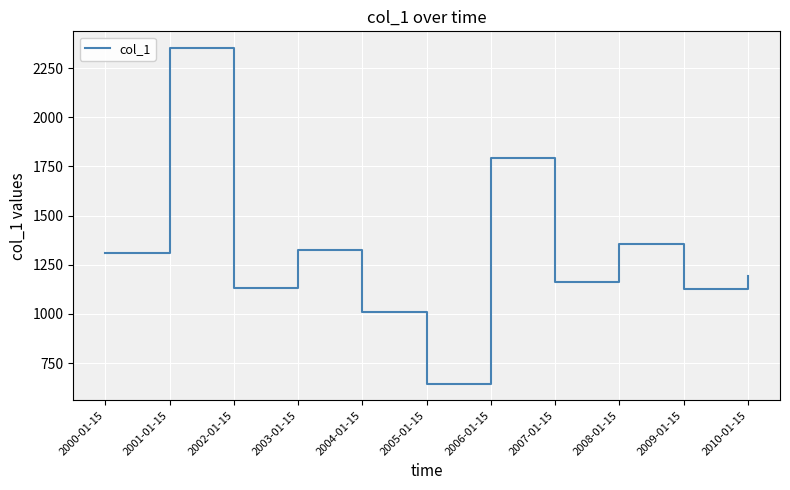

What is the ratio of the value at 2005-01-15 to the value at 2008-01-15?

0.5